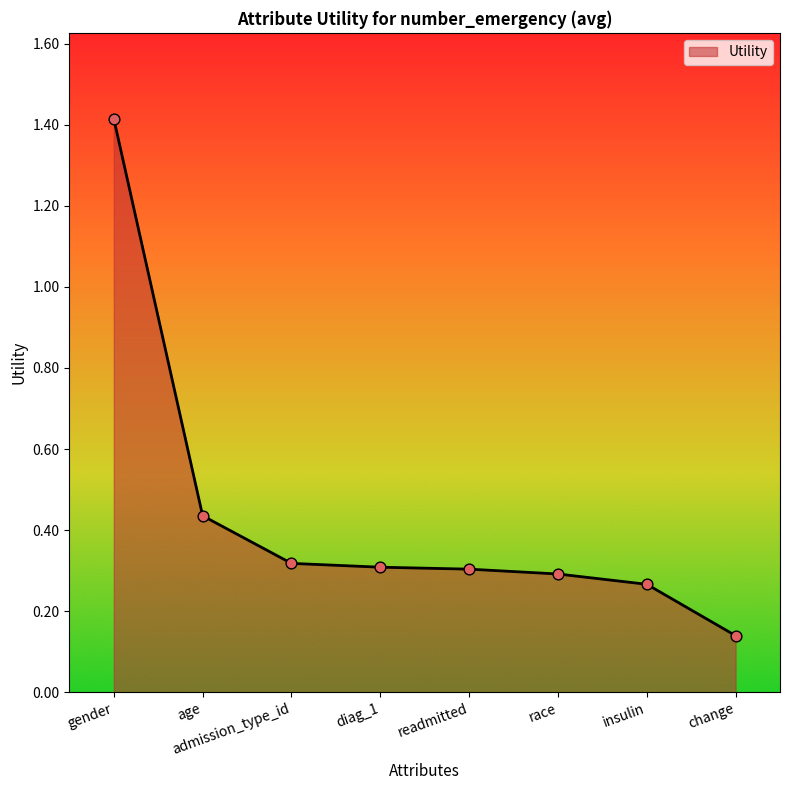

What is the change in value from gender to race?

-1.1